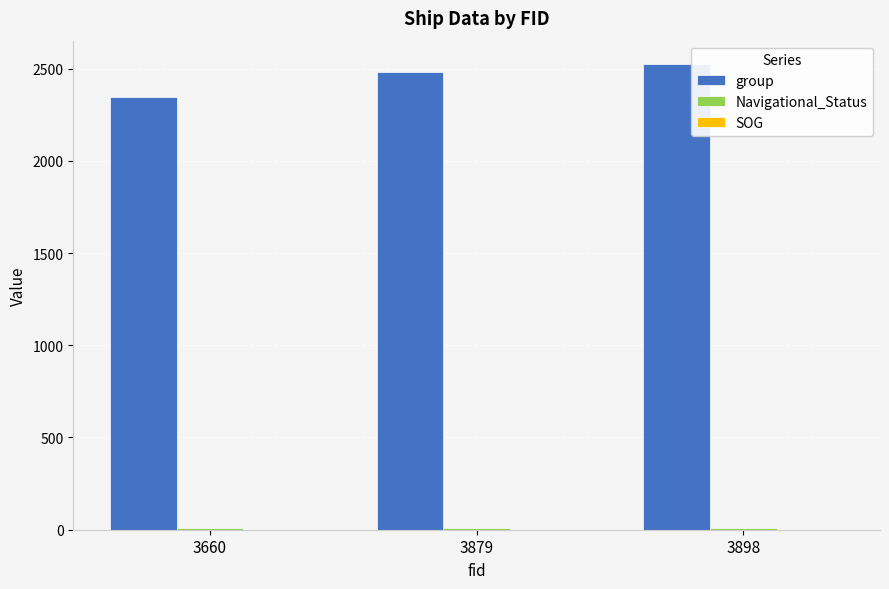

At how many categories does at least one series exceed 272?

3